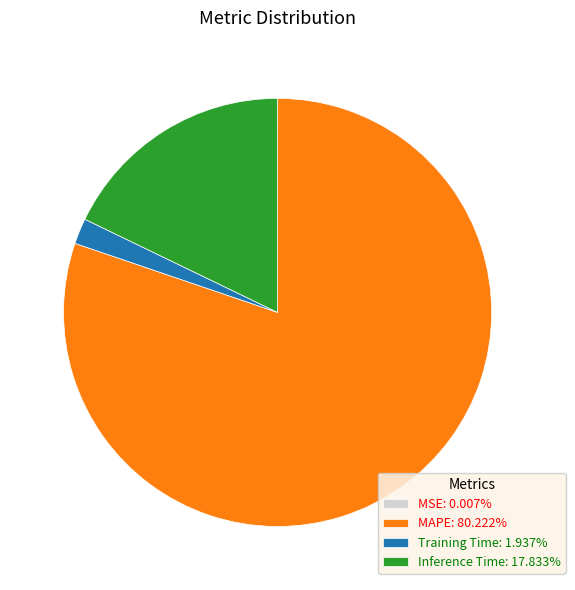

Which slice is the largest?

MAPE